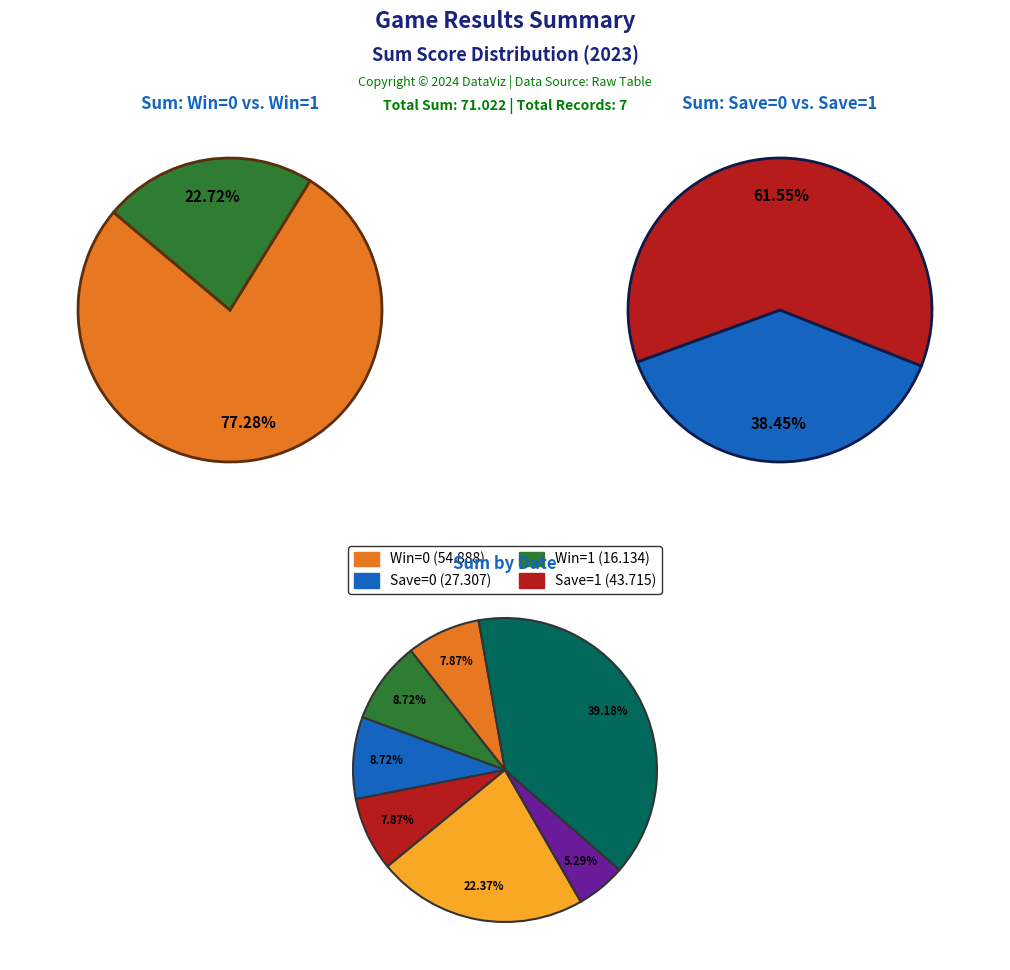

Which category has the biggest portion of the pie?

2023-06-14